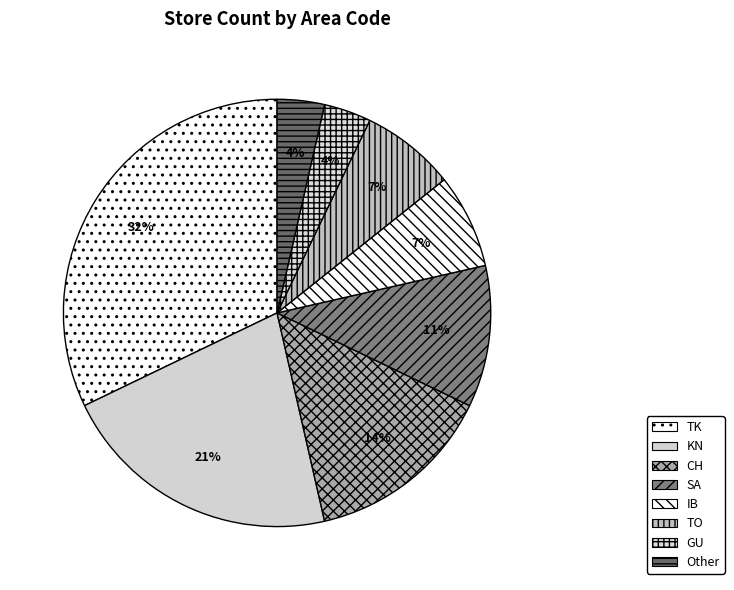

What is the largest slice in the pie chart?

TK